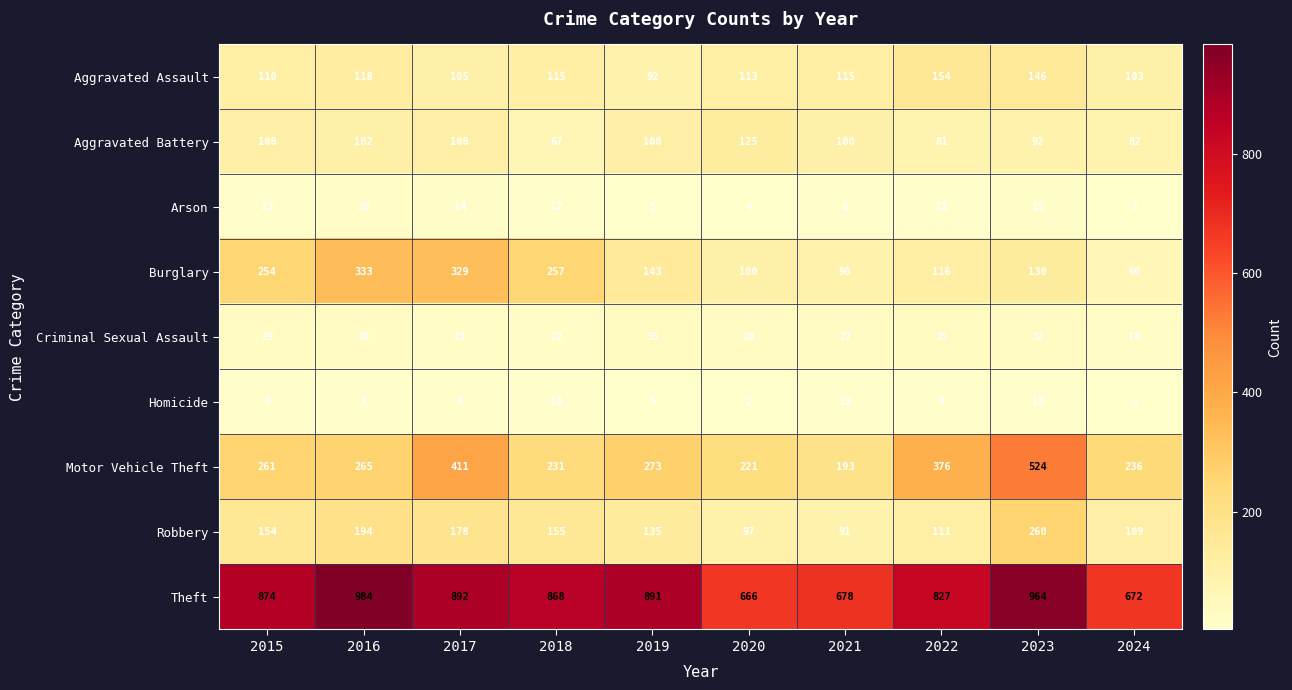

Where is Burglary nearest to the value 196?

2019